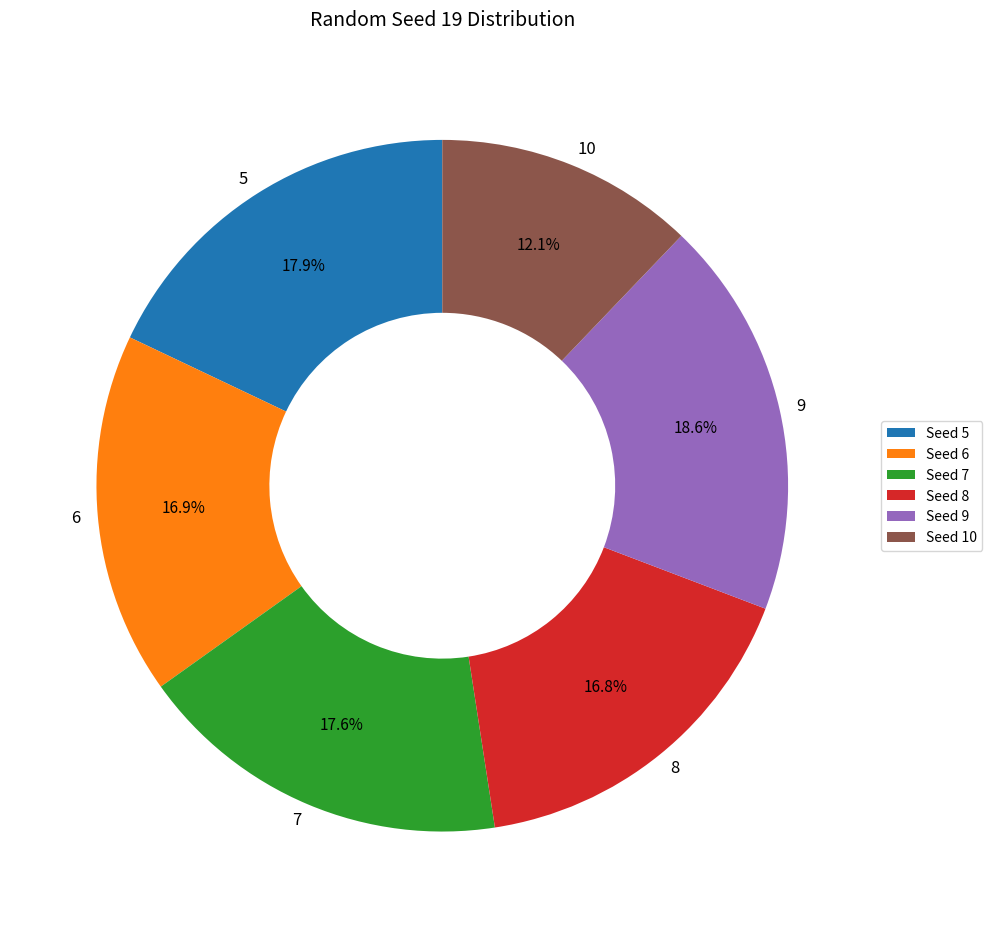

Approximately how many times larger is the value at 9 compared to 7?

1.1